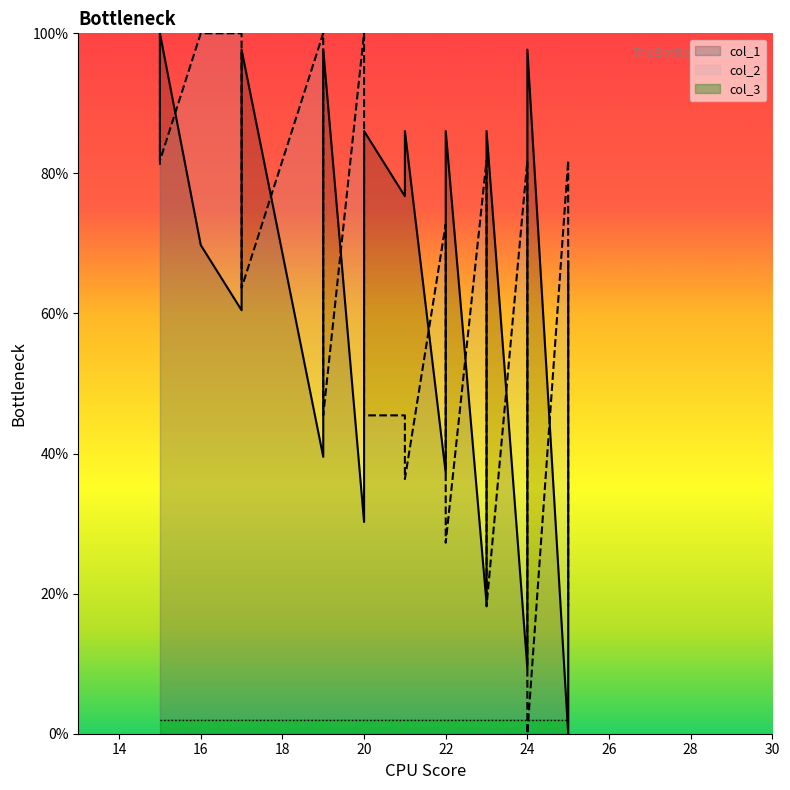

What is the difference between the second highest and second lowest values in the col_2 series?

90.9